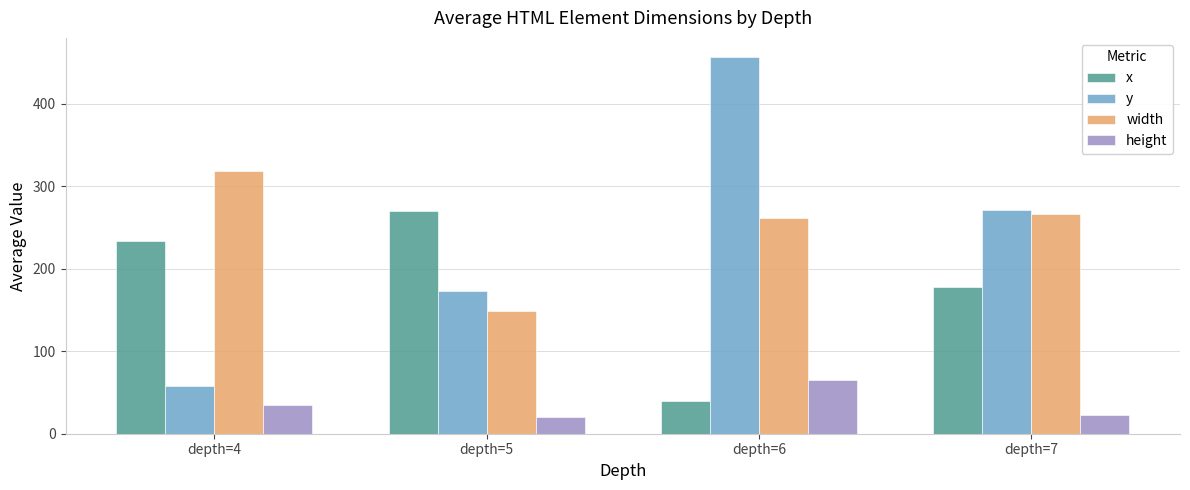

The y series shows 265.3 at depth=5. True or false?

False